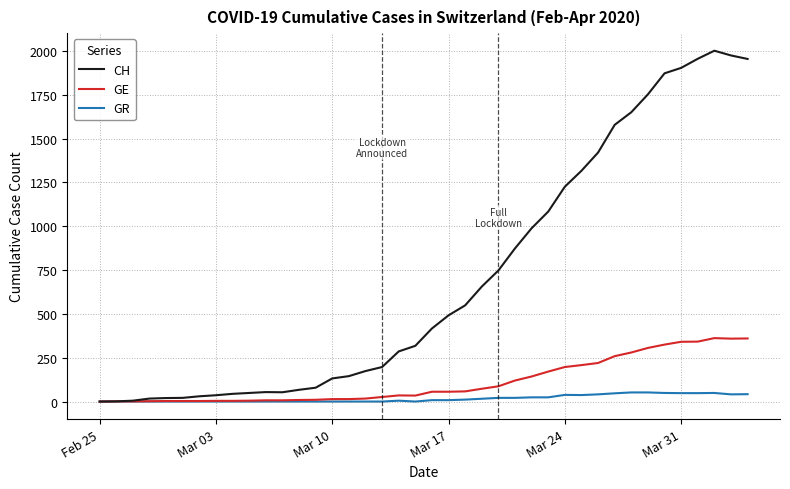

What is the highest value of the CH series?

2002